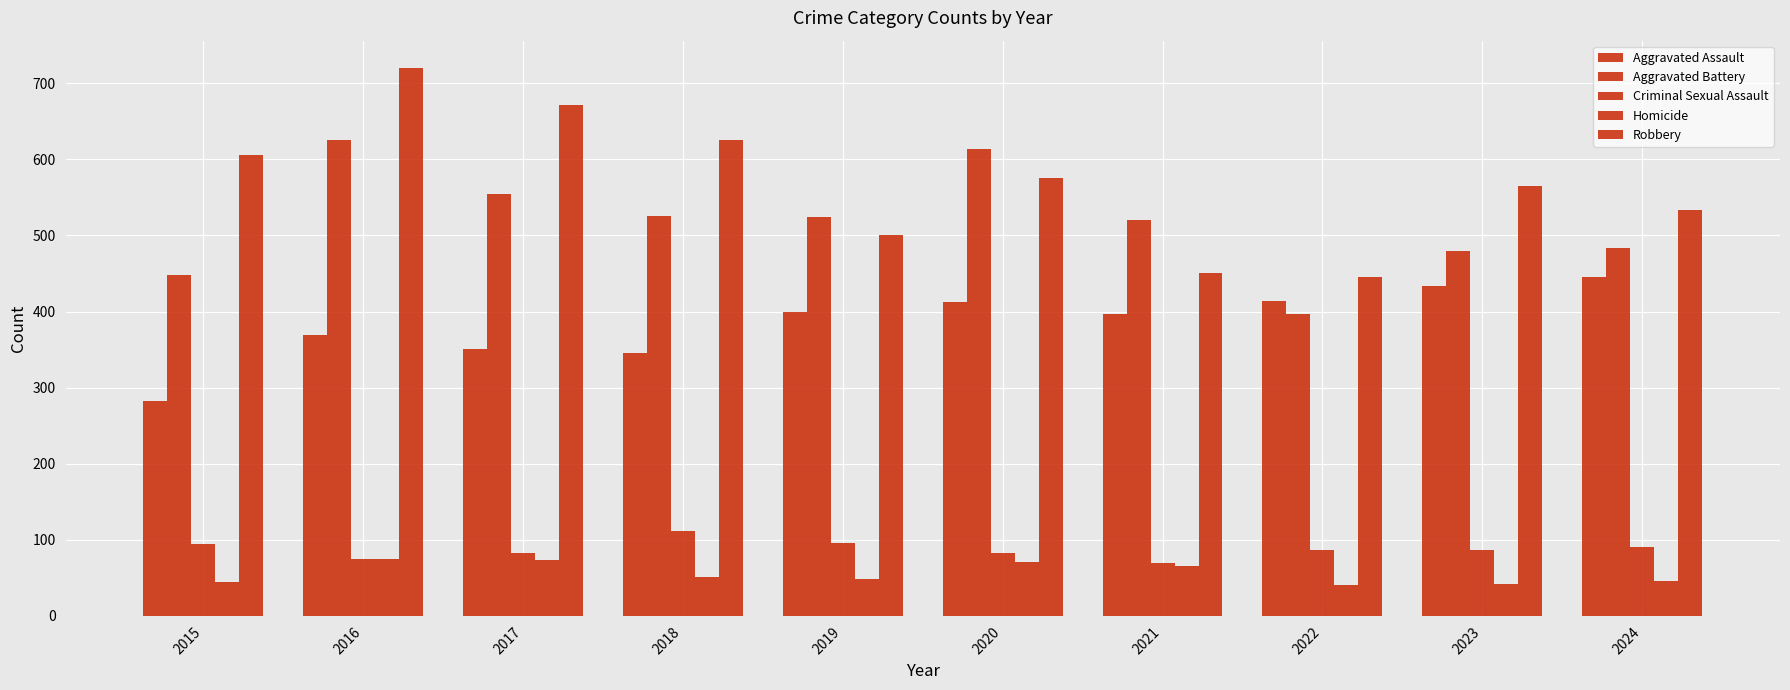

How many bars are there in each group?

5